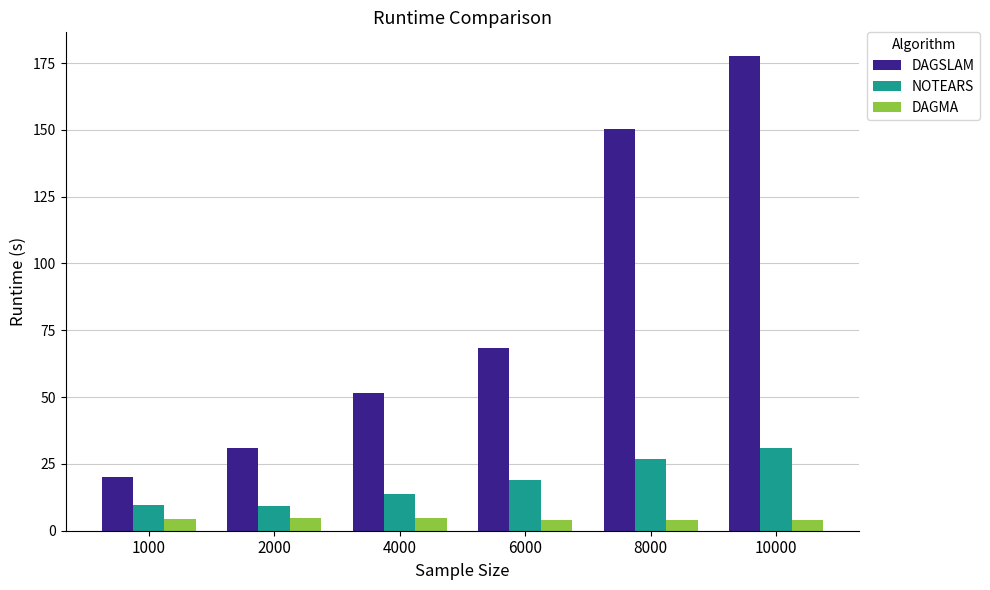

What is the maximum value for NOTEARS?

31.1